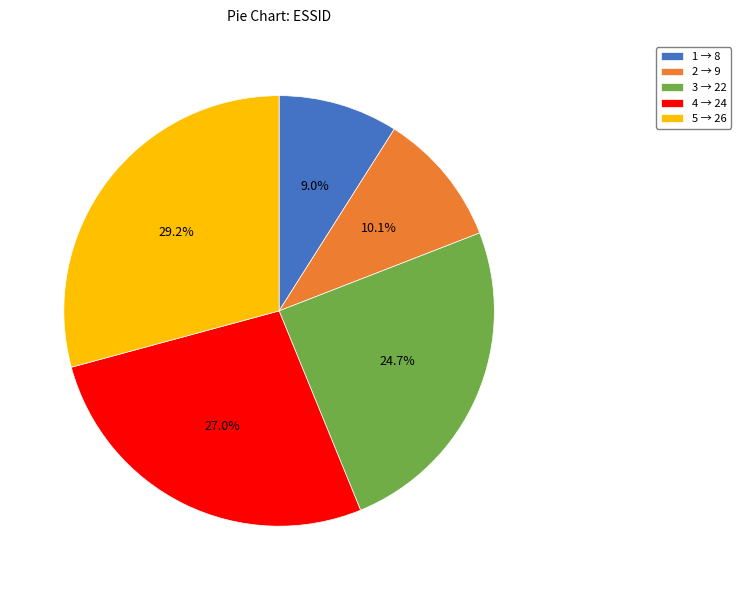

What is the ratio of the value at 2 → 9 to the value at 3 → 22?

0.4